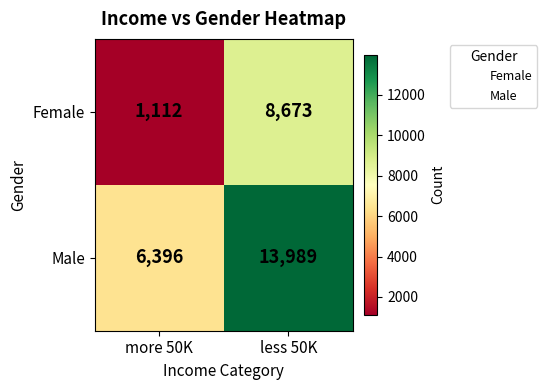

What is the difference between the Male values at more 50K and less 50K?

7593